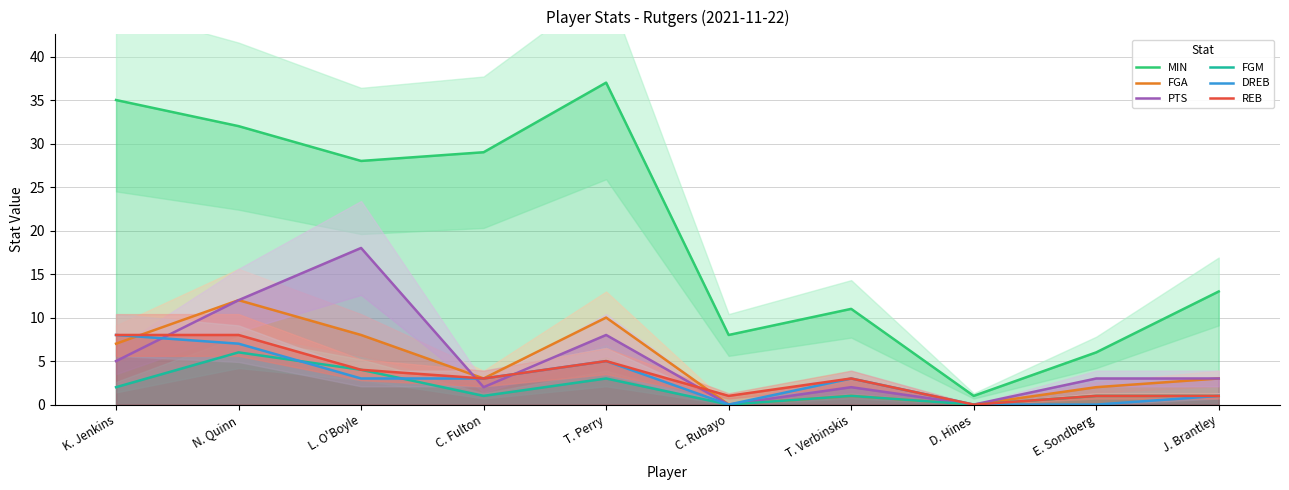

What is the label of the 9th point from the right?

N. Quinn